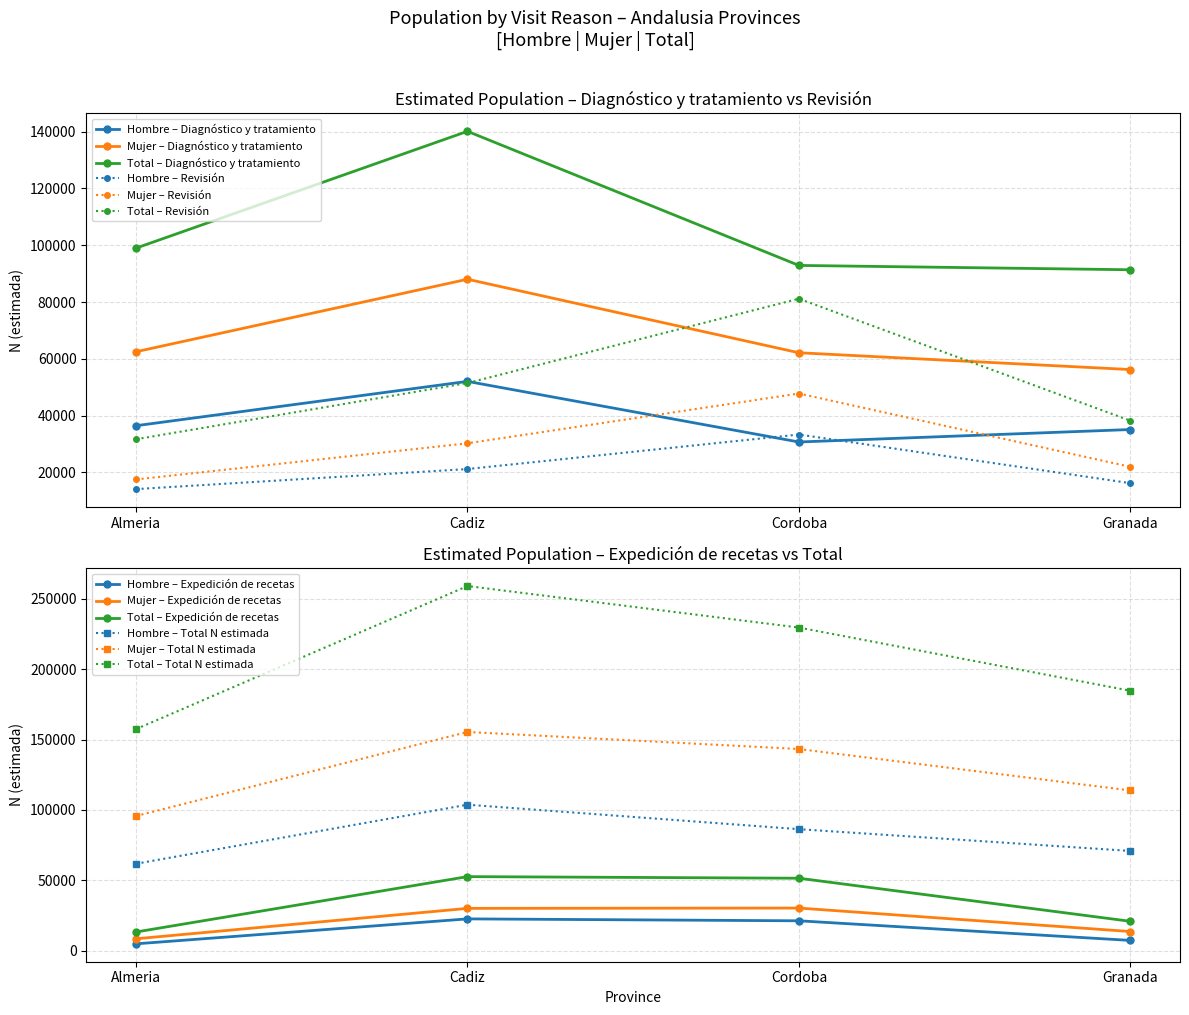

At which label does Total – Total N estimada reach its peak?

Cadiz